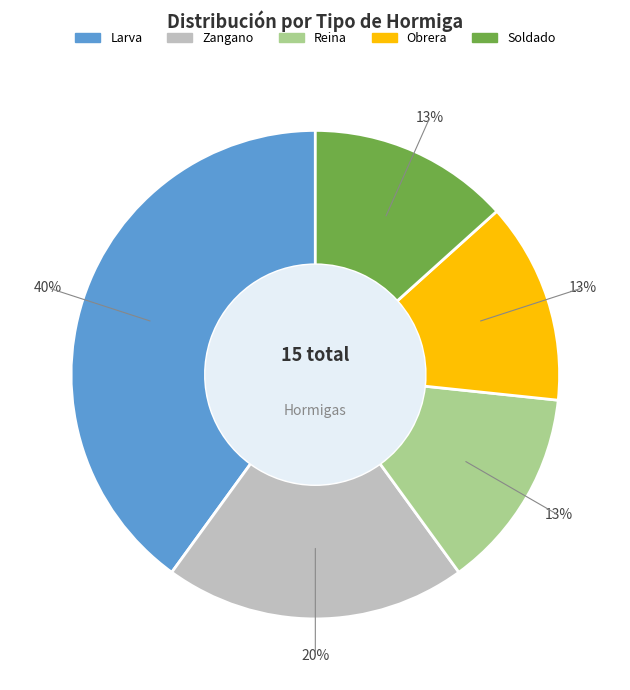

To the nearest percent, what is the difference between the largest and smallest slice percentages?

27%